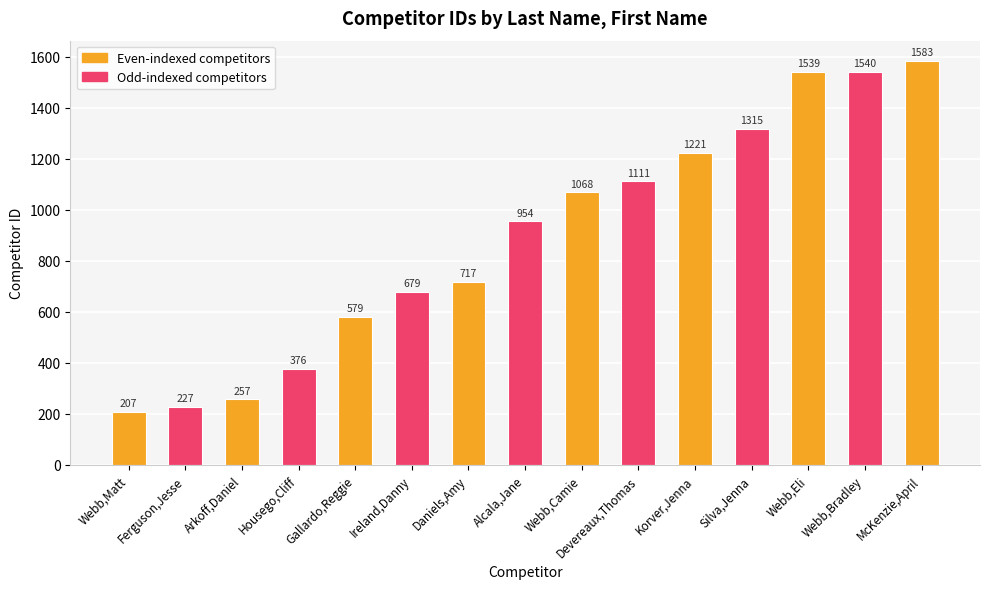

Reading left to right, list all the values displayed in this chart.

Webb,Matt=207	Ferguson,Jesse=227	Arkoff,Daniel=257	Housego,Cliff=376	Gallardo,Reggie=579	Ireland,Danny=679	Daniels,Amy=717	Alcala,Jane=954	Webb,Camie=1068	Devereaux,Thomas=1111	Korver,Jenna=1221	Silva,Jenna=1315	Webb,Eli=1539	Webb,Bradley=1540	McKenzie,April=1583